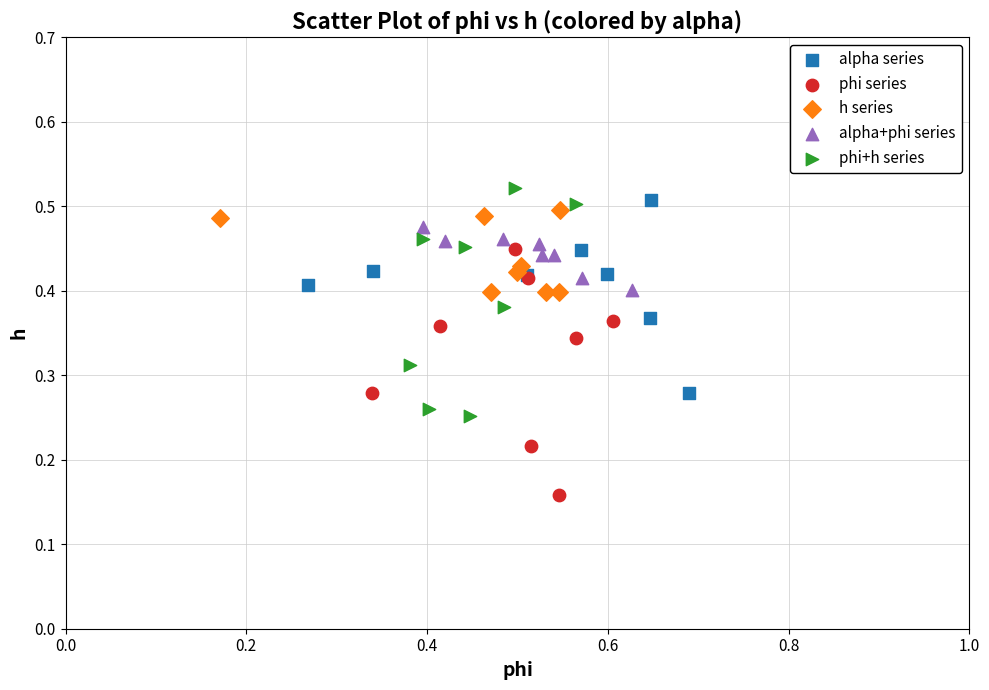

Which series reaches the minimum Y coordinate?

phi series